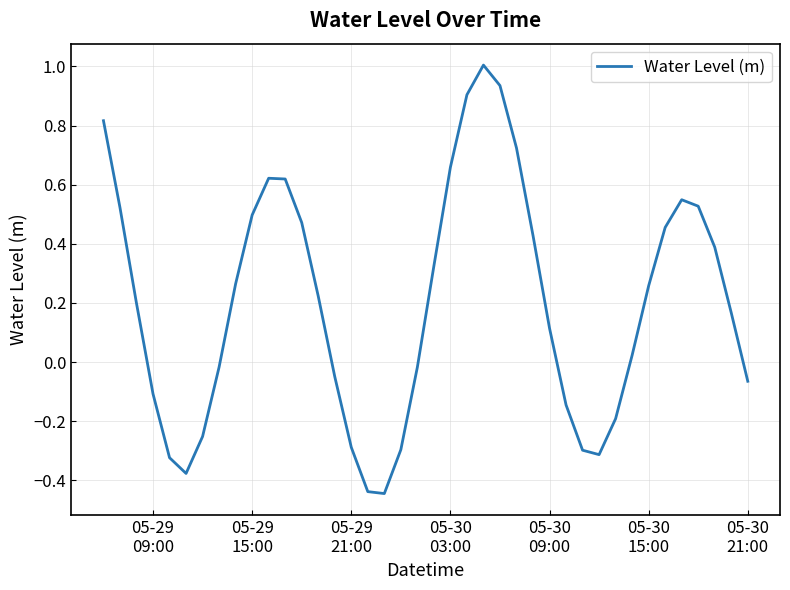

What is the greatest value displayed?

1.0